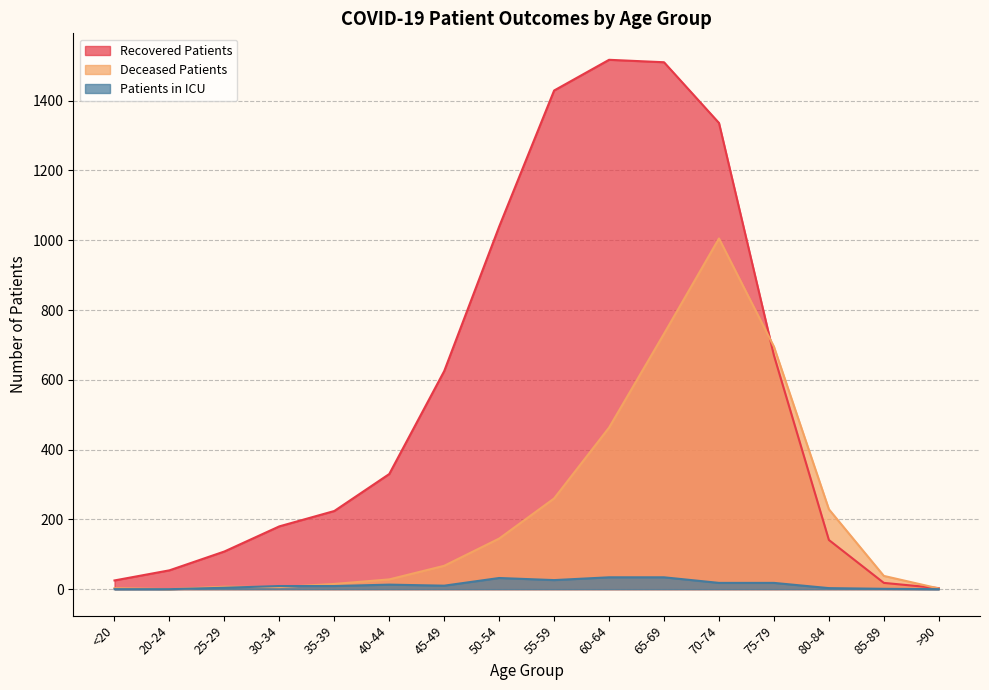

What is the value of the recovered_patients point at the 3rd from the left?

108